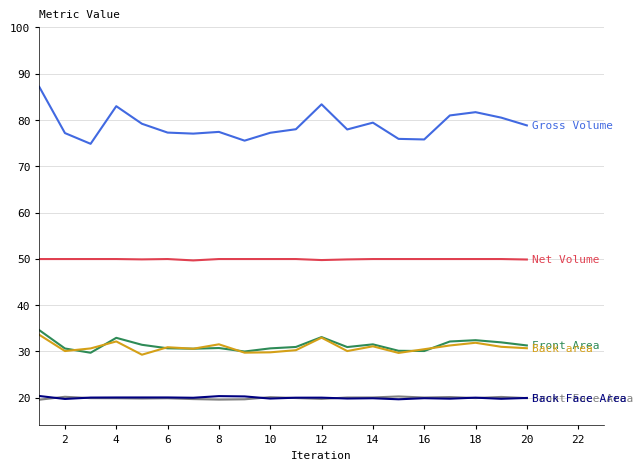

What is the minimum value shown in the chart?

19.6